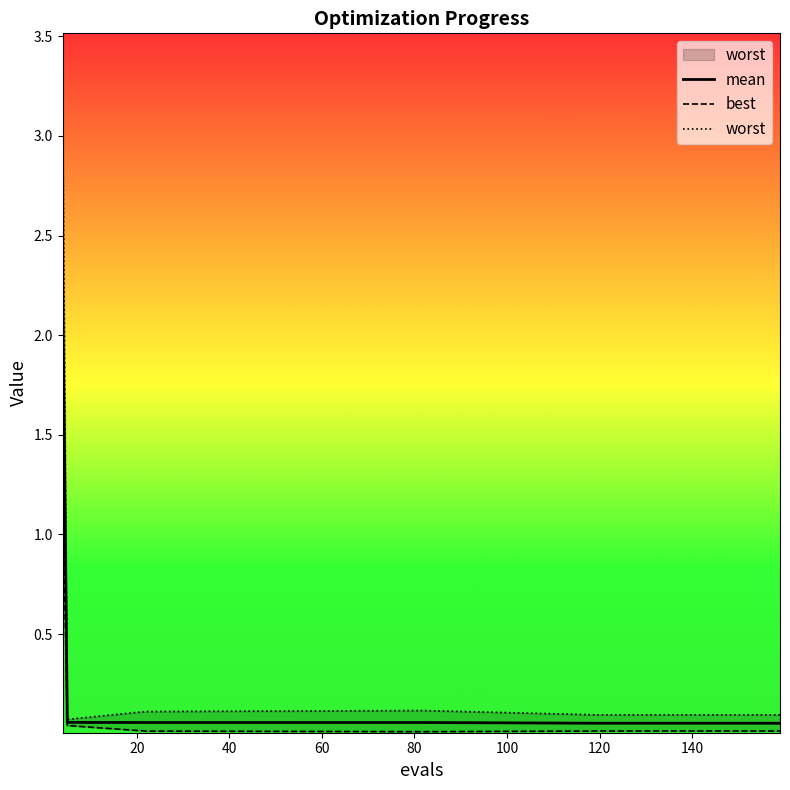

What is the value of the worst point at the 11th from the left?

0.1